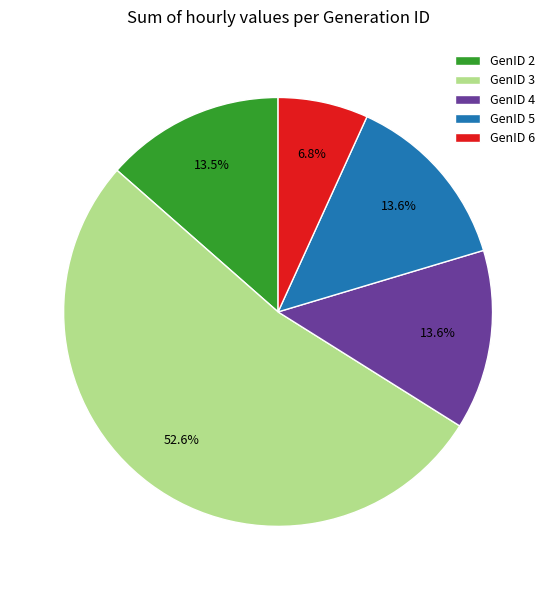

Do GenID 6 and GenID 2 together represent more than half of the pie?

No